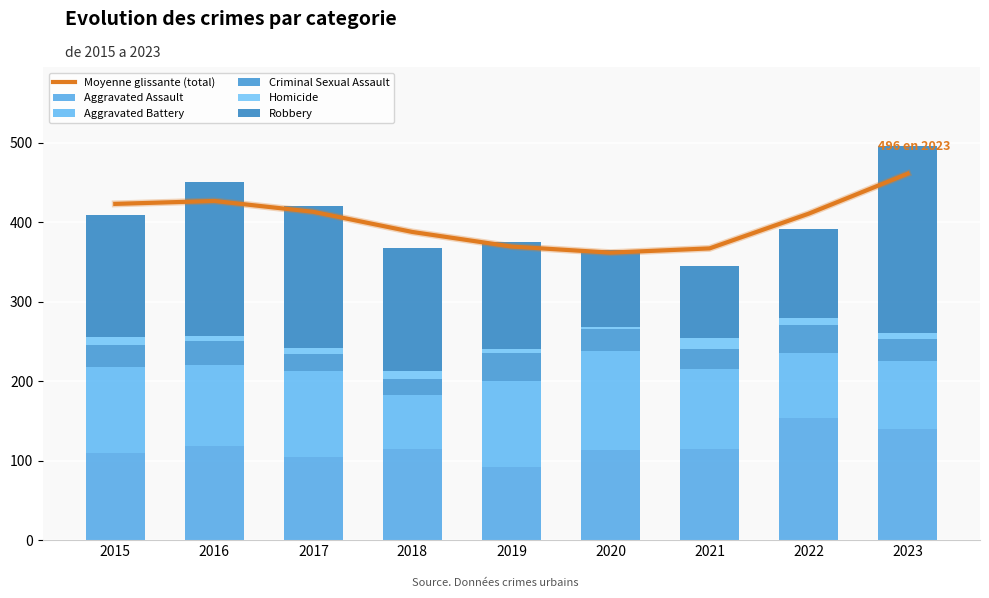

At which label does Criminal Sexual Assault first exceed 28?

2016